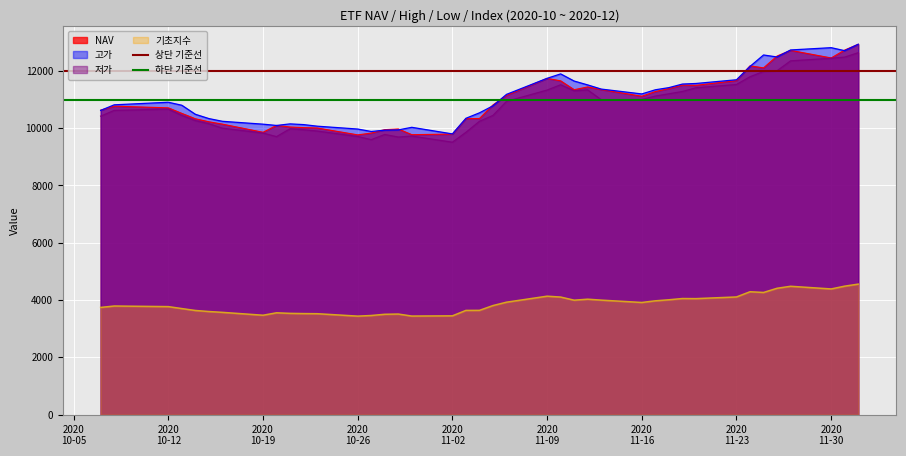

True or false: 기초지수 and 고가 cross at least once.

False